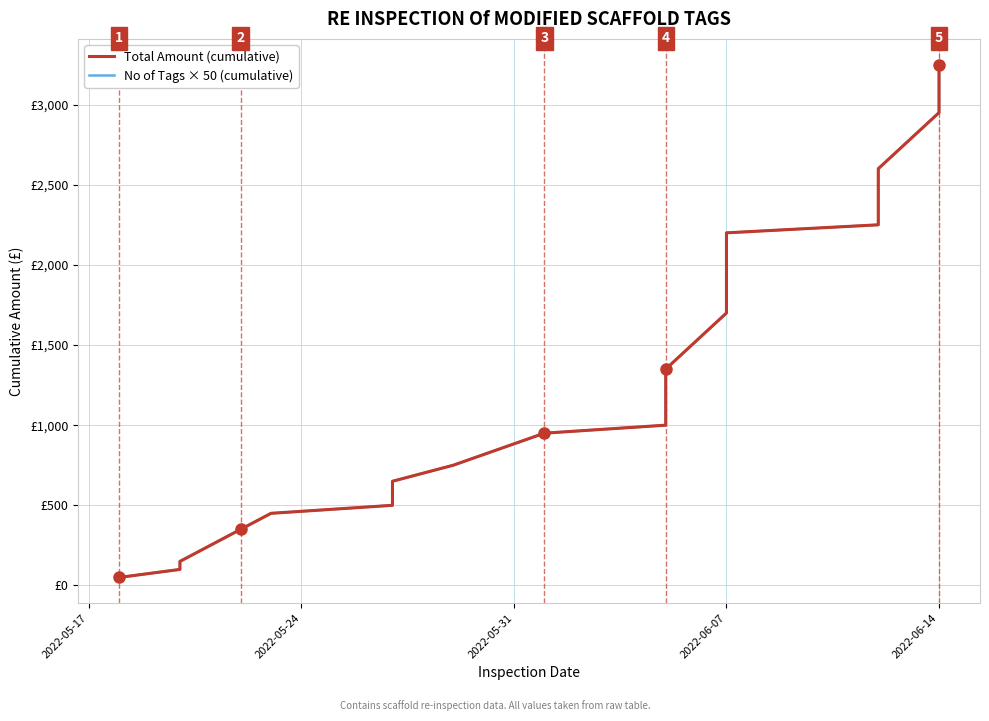

The Total Amount (cumulative) series shows 2298 at 2022-06-07. True or false?

False